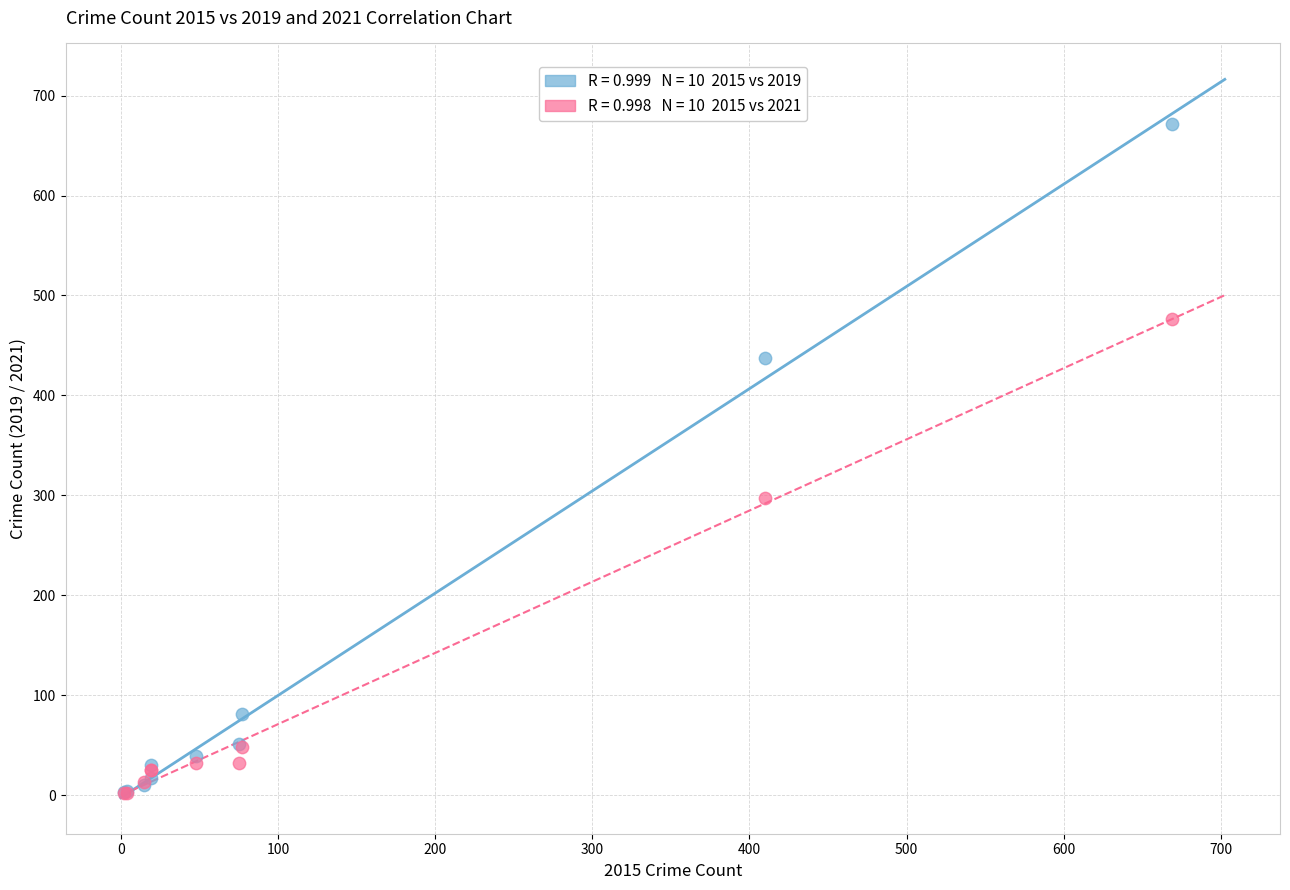

Across all series, what Y value is closest to 337?

297